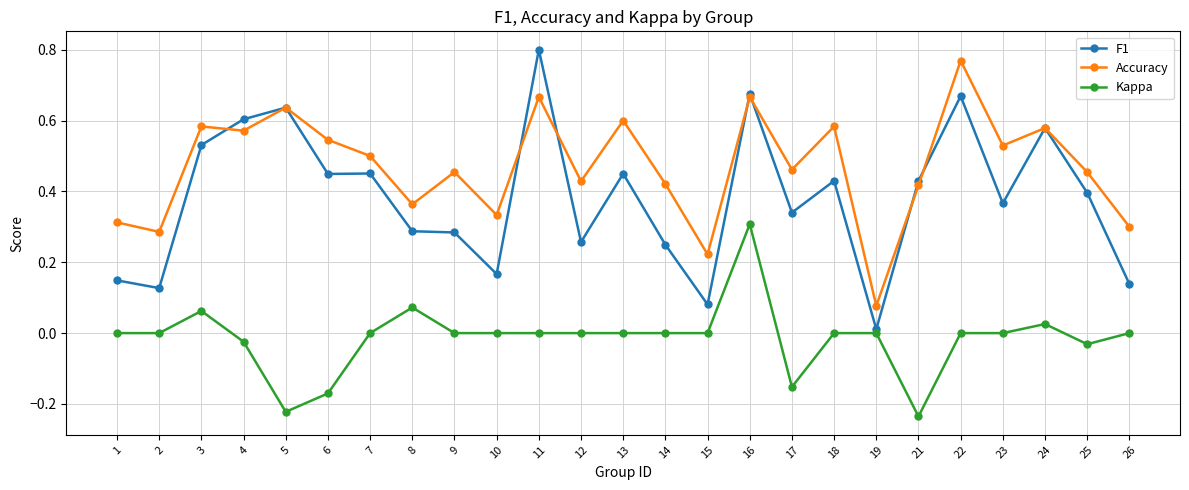

Between 5 and 10, which series saw the biggest shift?

F1